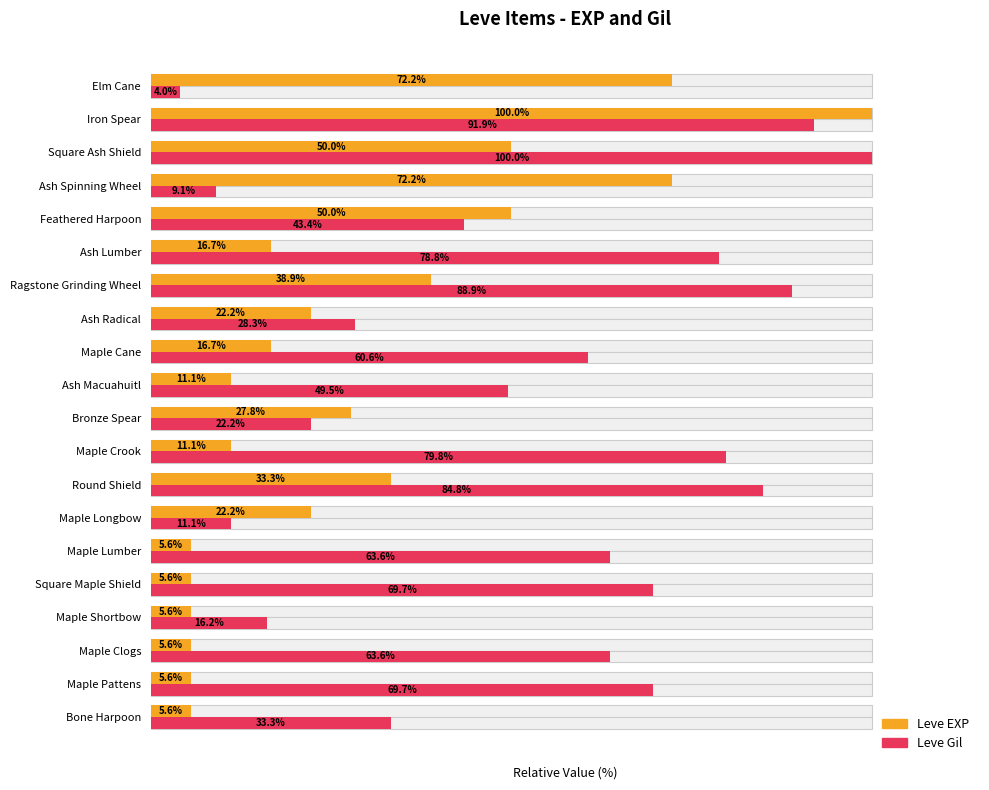

What is the value of the Leve EXP bar at the 10th from the left?

27.8